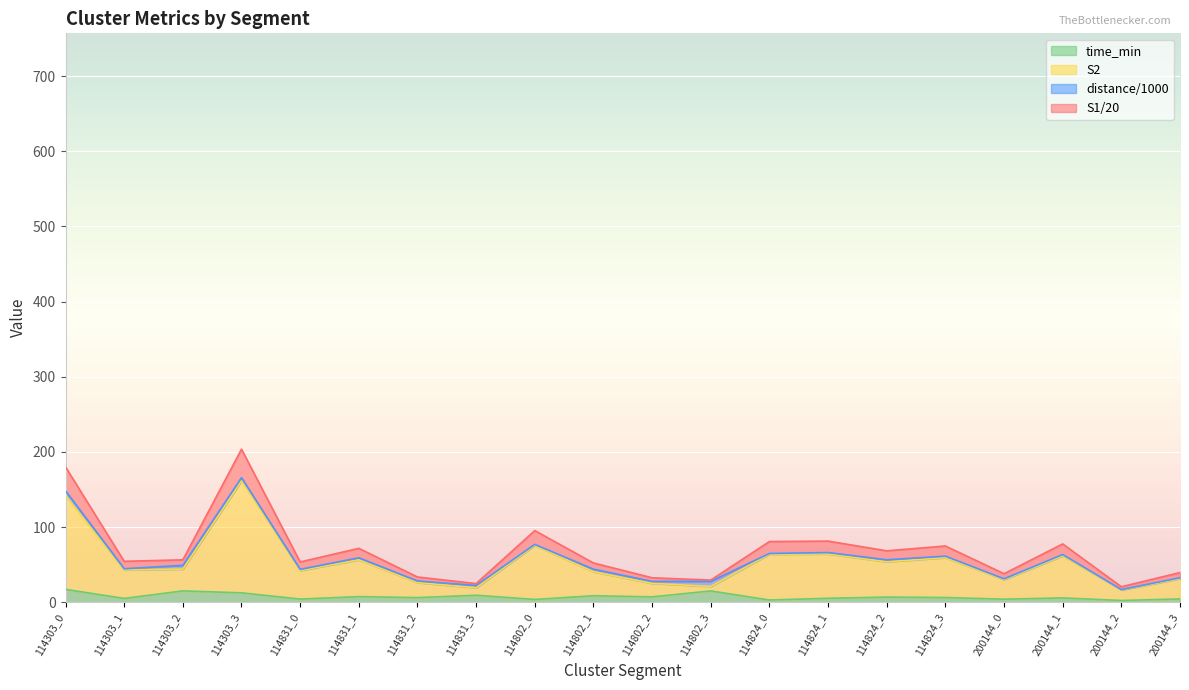

How many lines are shown in the chart?

4